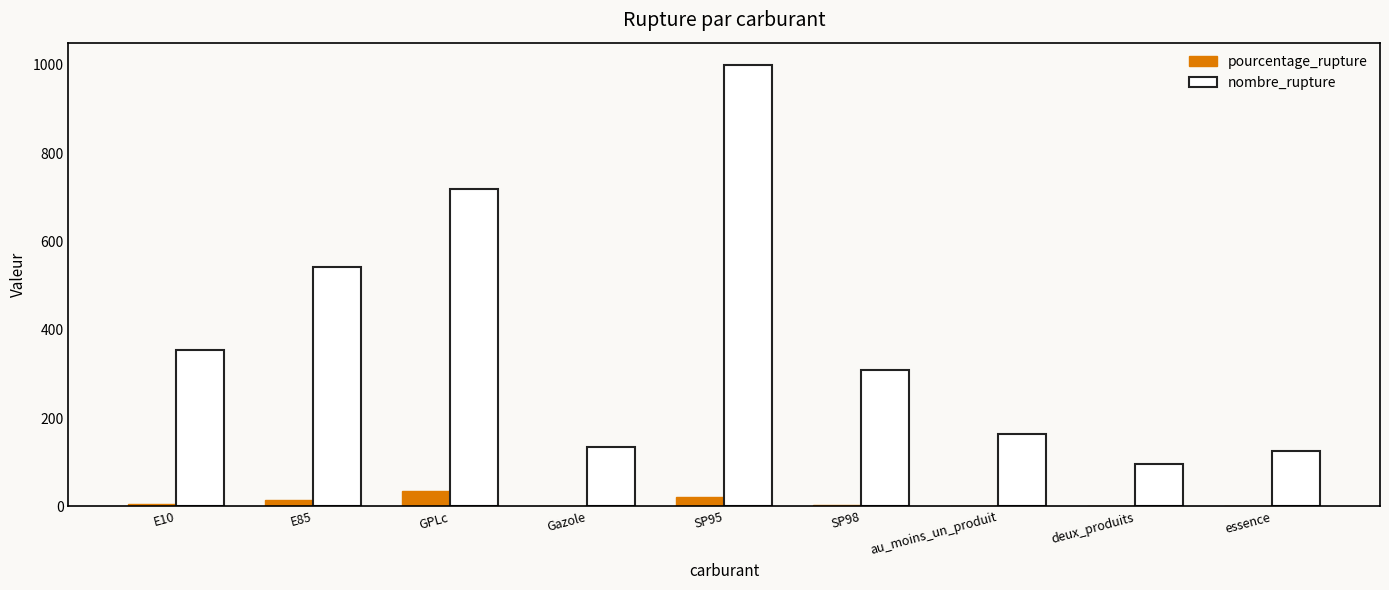

True or false: nombre_rupture has a value of 179.0 at SP98.

False